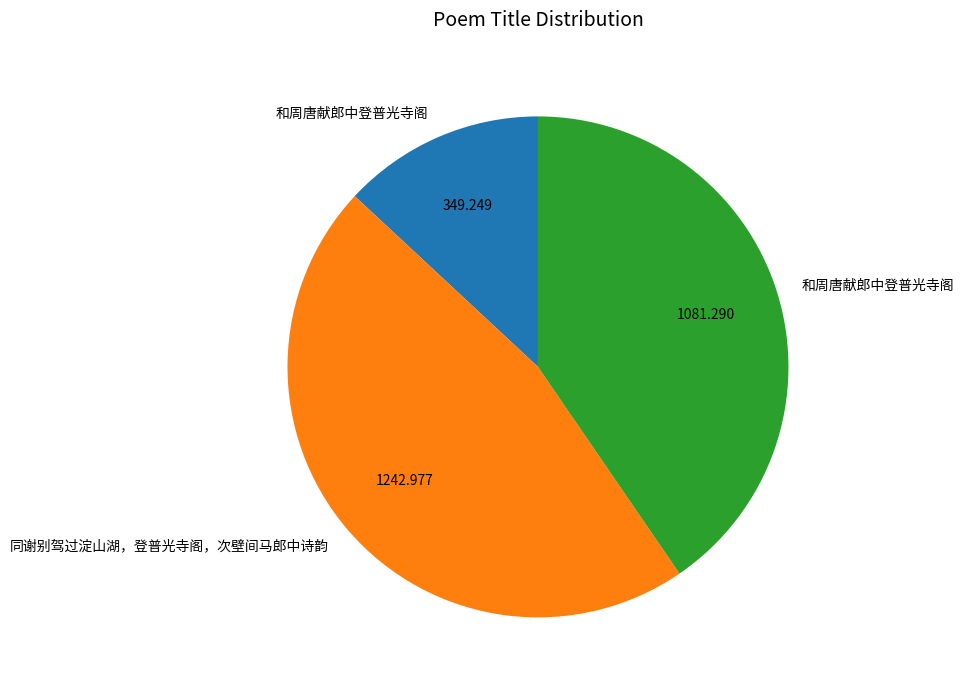

Is there a majority slice in this chart?

No